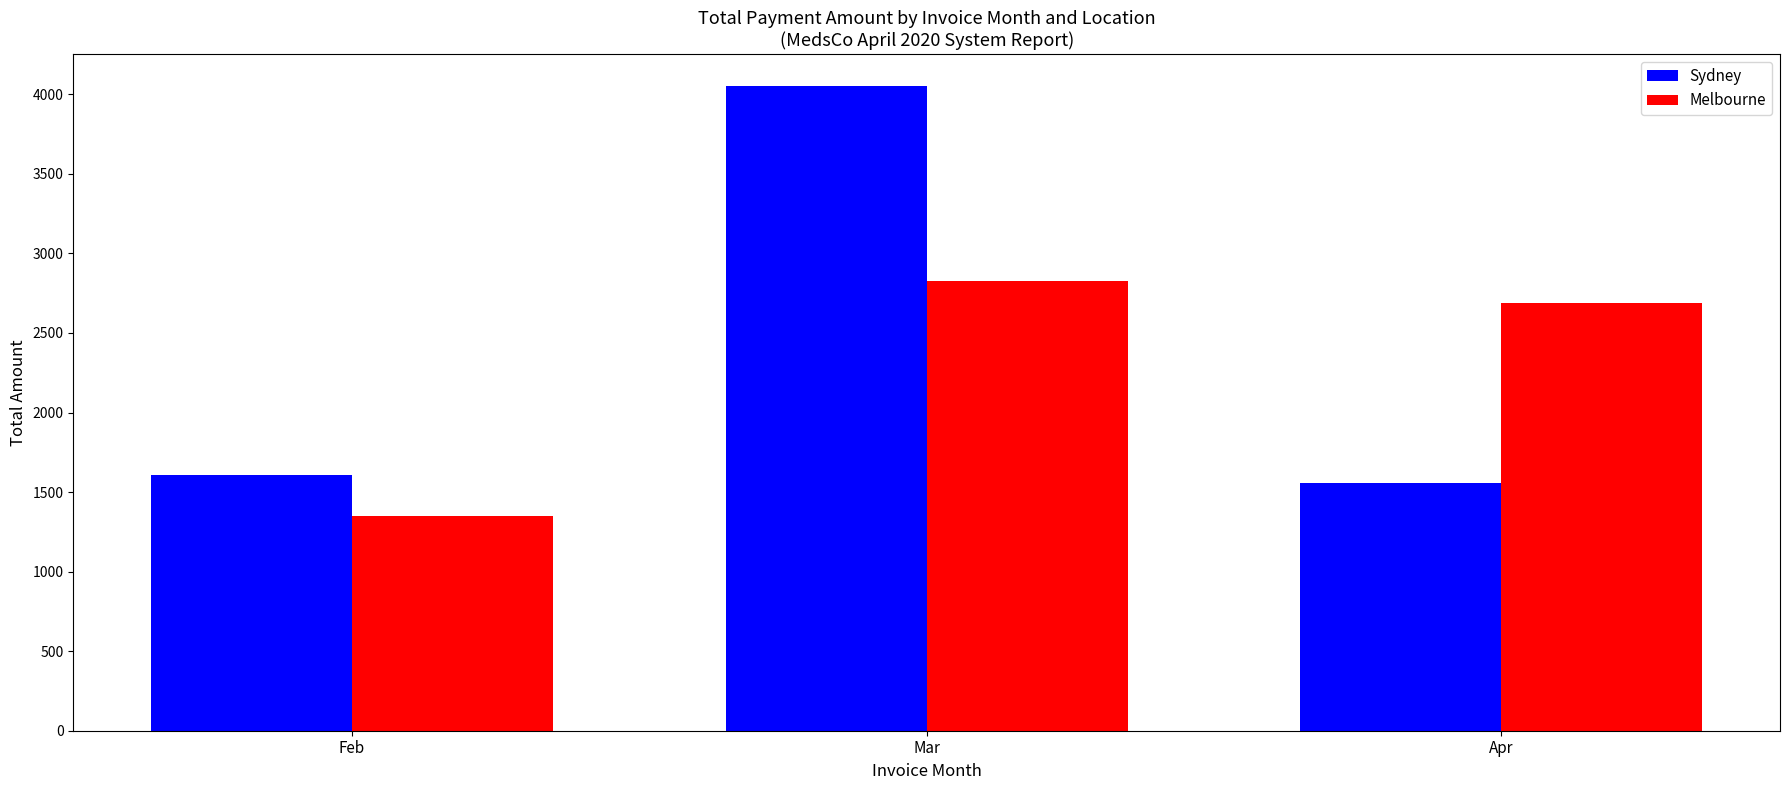

Reading left to right, list all the values displayed in this chart.

Sydney: Feb=1610.1	Mar=4051.3	Apr=1554.3
Melbourne: Feb=1349.4	Mar=2823.6	Apr=2686.7